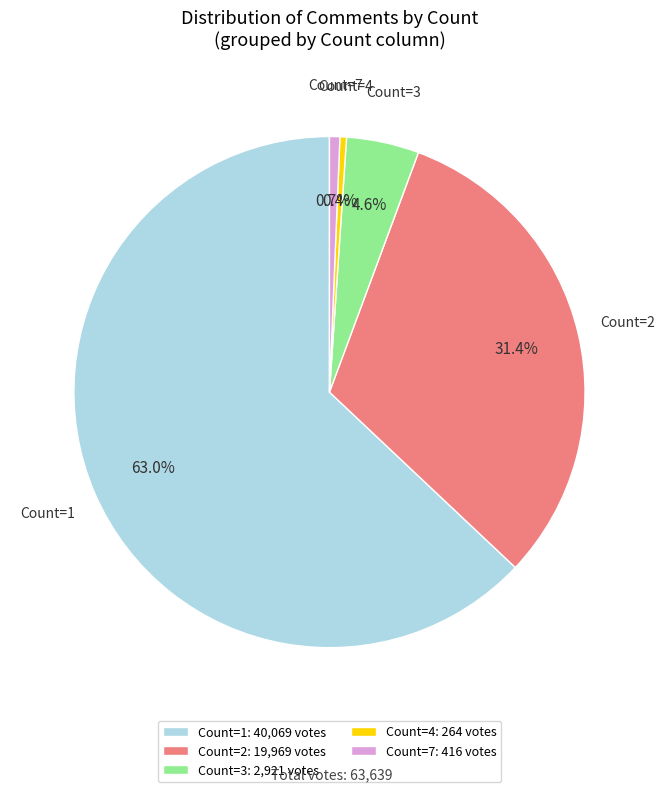

Is there any slice that represents more than half of the pie?

Yes